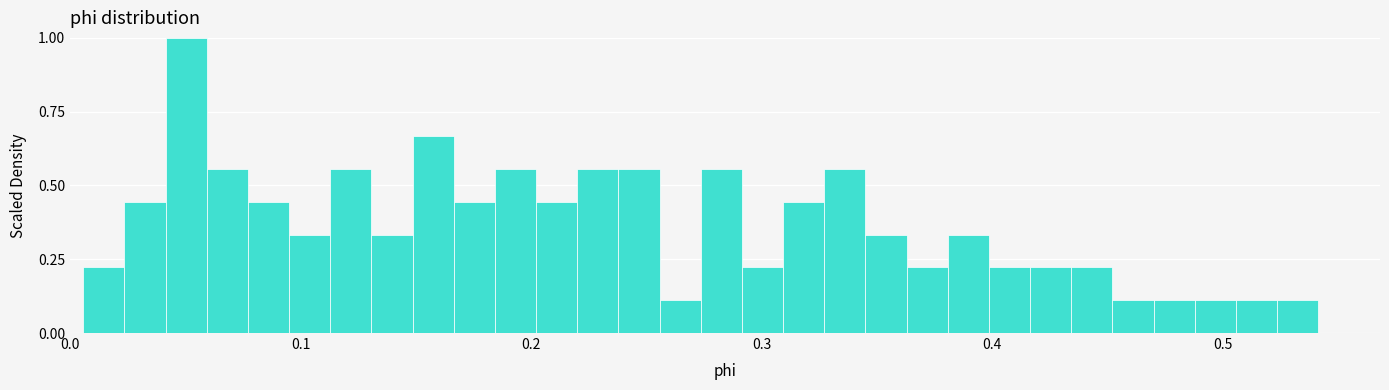

Read against the x-axis, roughly where is the centre of the tallest bar?

0.05